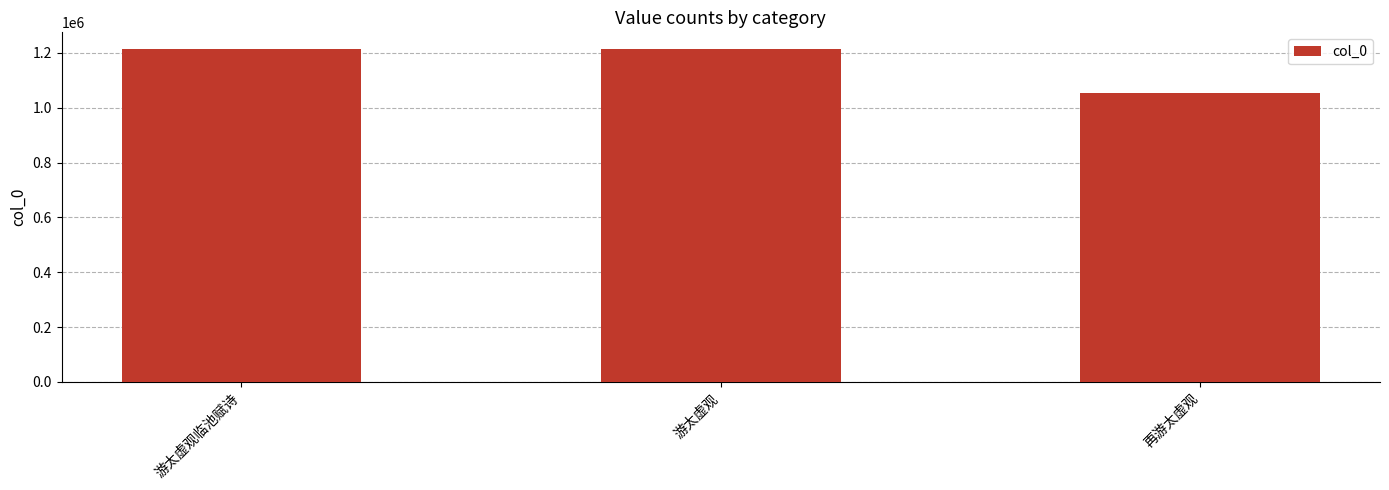

What is the sum of all values?

3481056